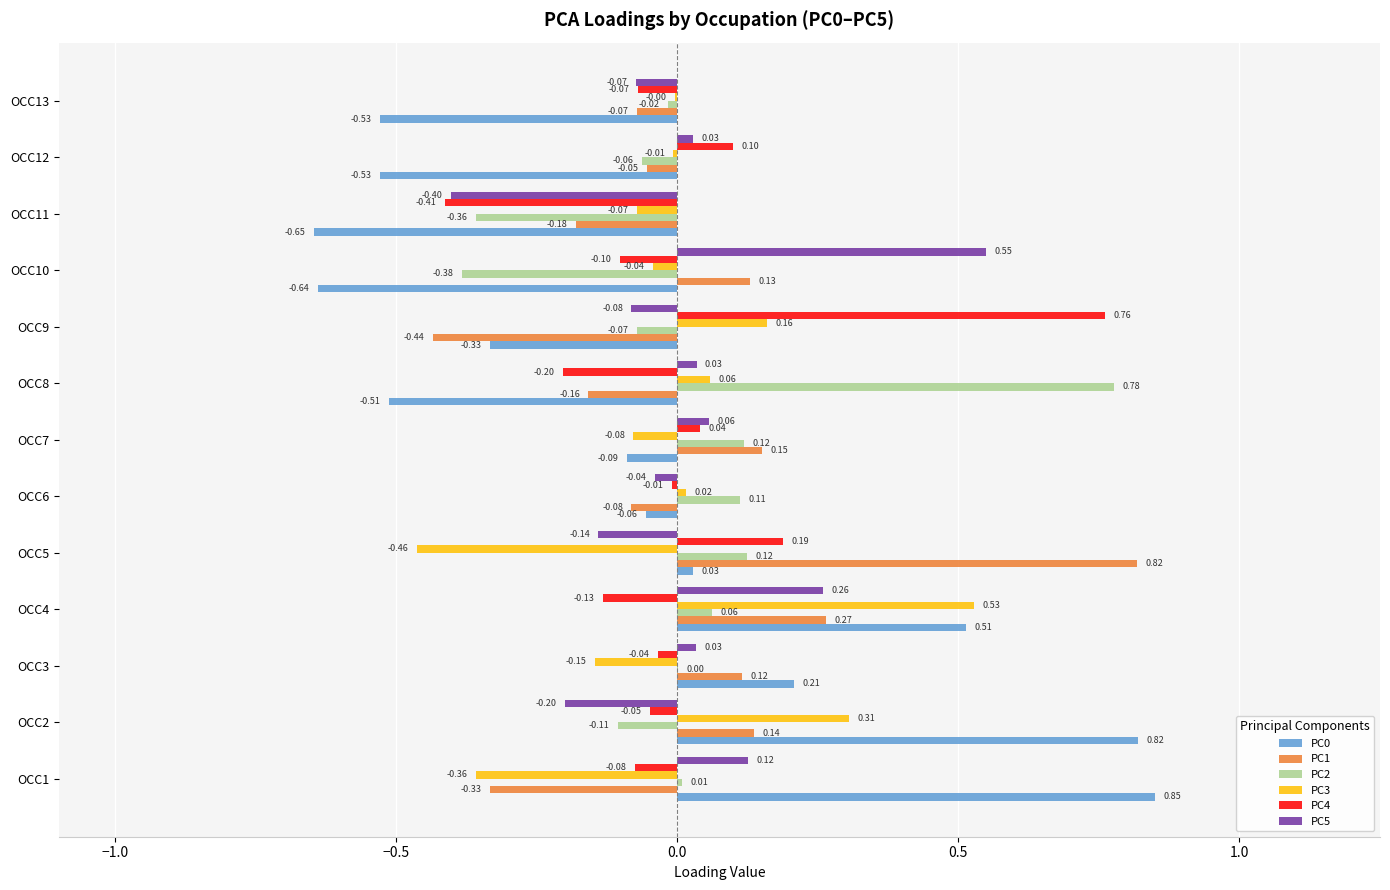

Which series changed the most between OCC7 and OCC9?

PC4